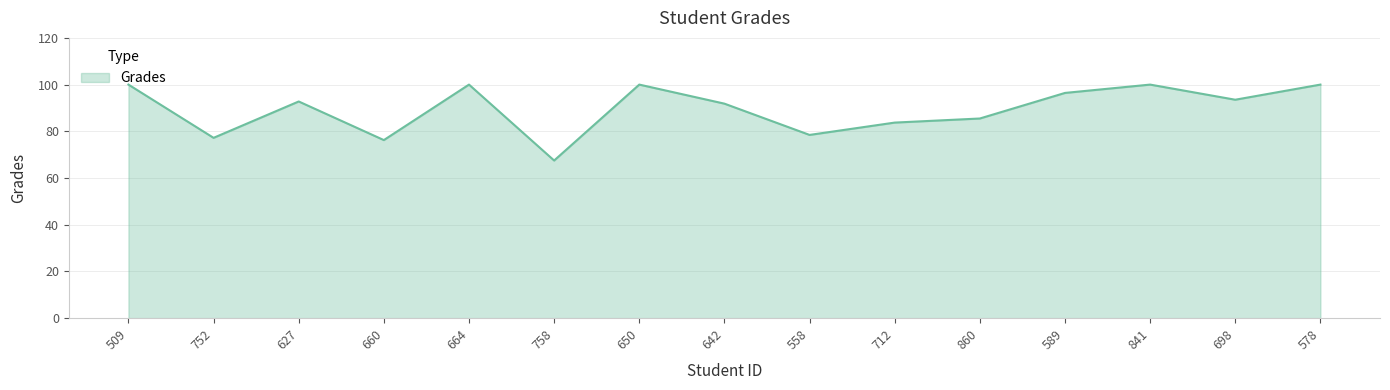

What position from the left is 698?

14